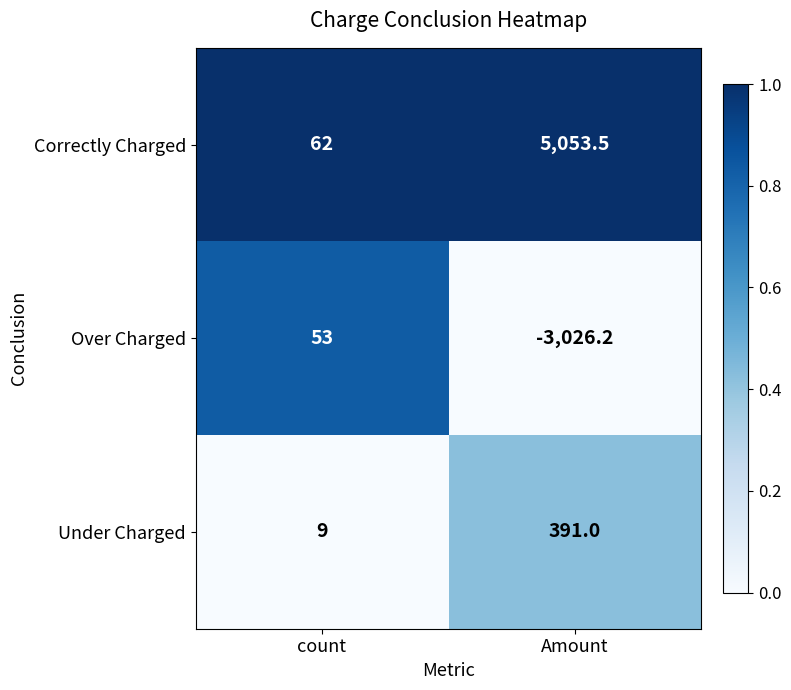

Reading left to right, what are all the values shown in this chart?

Correctly Charged: 62.0	5053.5
Over Charged: 53.0	-3026.2
Under Charged: 9.0	391.0